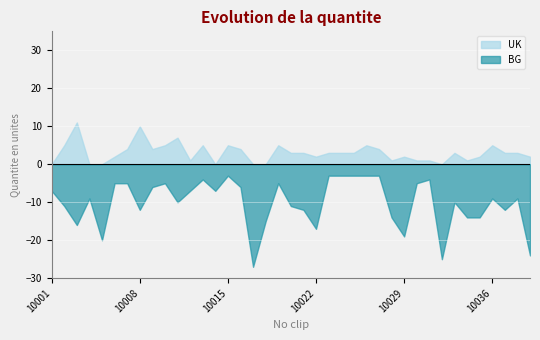

Which series has the widest spread of values?

BG